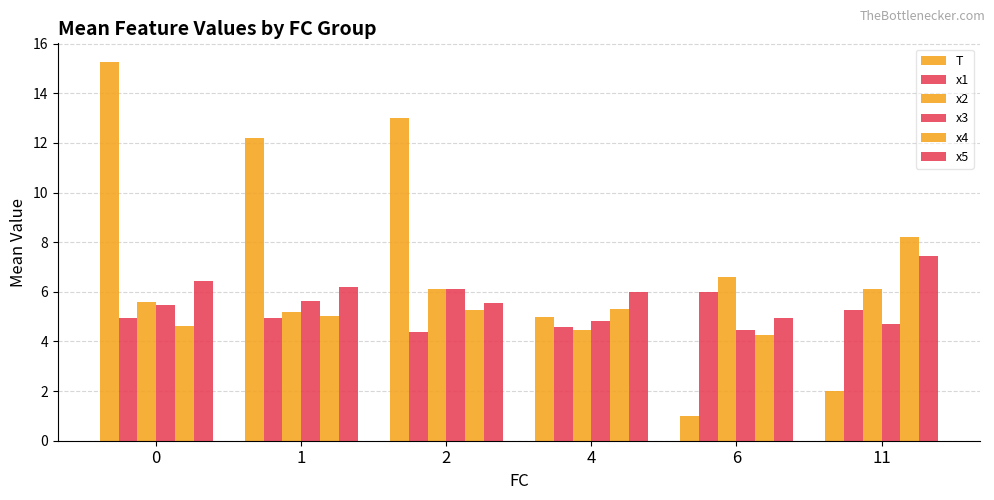

The x1 series shows 2.6 at 2. True or false?

False